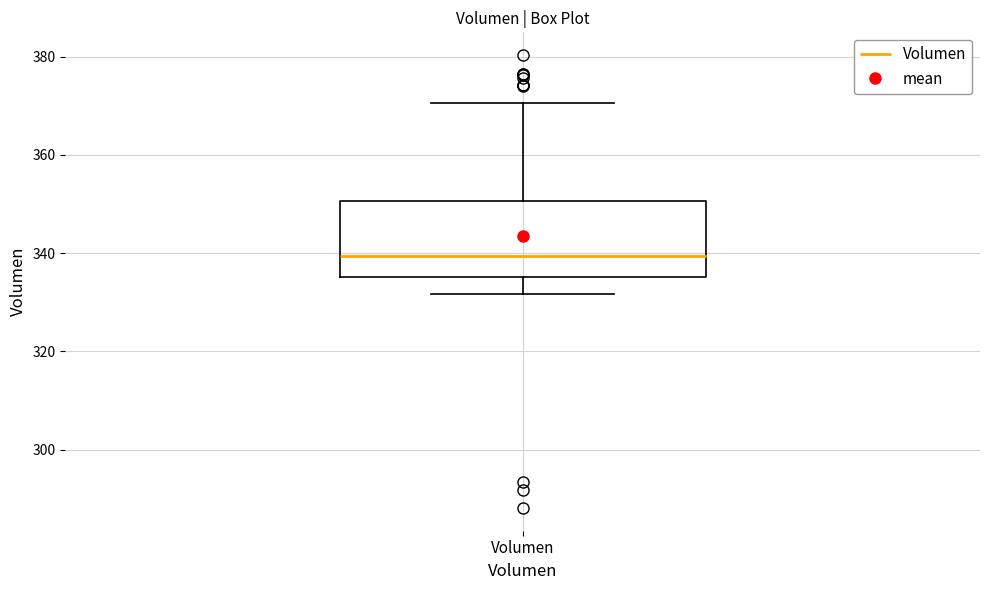

Read this box plot against the y-axis: the position of the median line, the range covered by the box, and the ends of both whiskers. The values are not printed on the chart, so give them approximately, as read against the axis.

median 340, box 336 to 350, whiskers 332 to 370